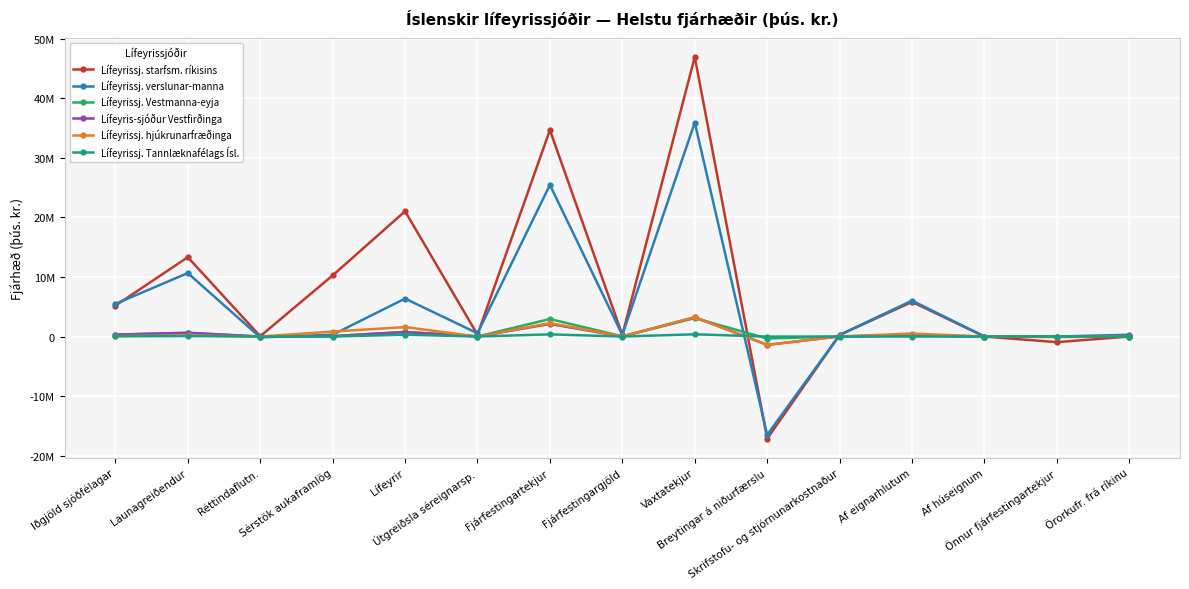

What are all the series names shown in the legend?

Lífeyrissj. starfsm. ríkisins, Lífeyrissj. verslunar-manna, Lífeyrissj. Vestmanna-eyja, Lífeyris-sjóður Vestfirðinga, Lífeyrissj. hjúkrunarfræðinga, Lífeyrissj. Tannlæknafélags Ísl.